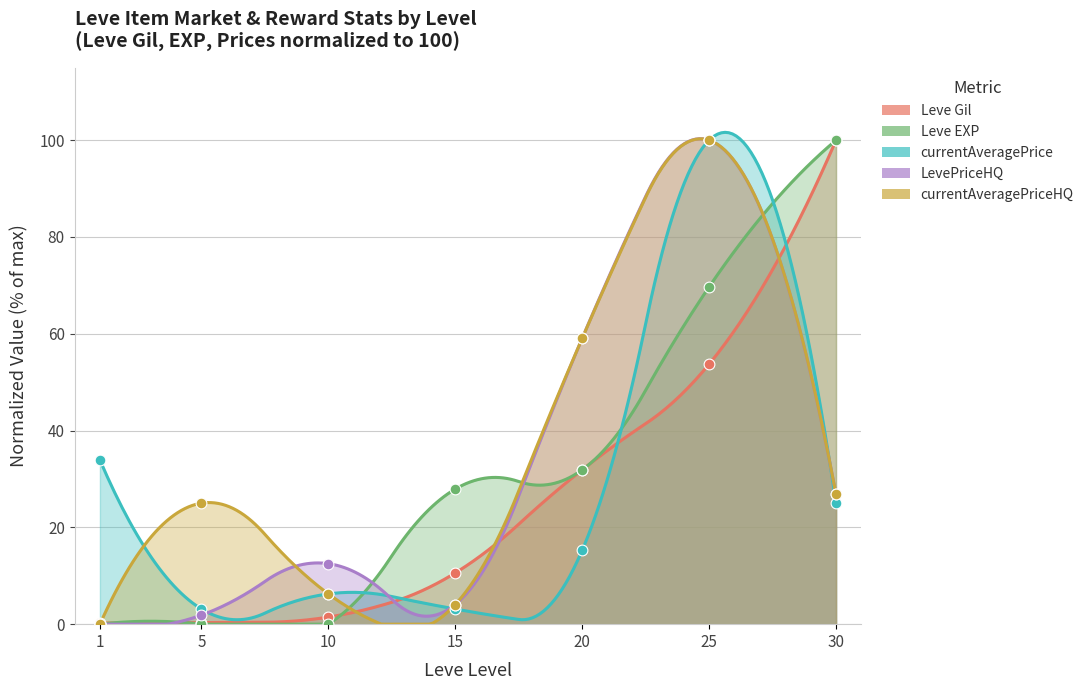

What are all the series names shown in the legend?

Leve Gil, Leve EXP, currentAveragePrice, LevePriceHQ, currentAveragePriceHQ